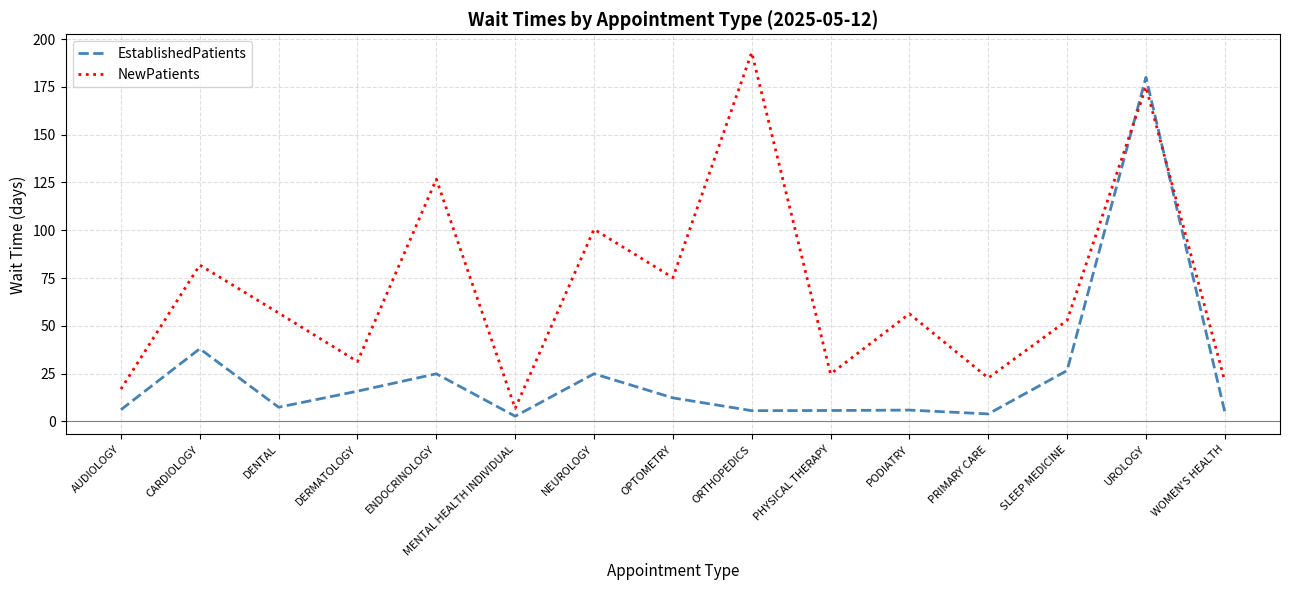

What is the lowest value of the NewPatients series?

6.8